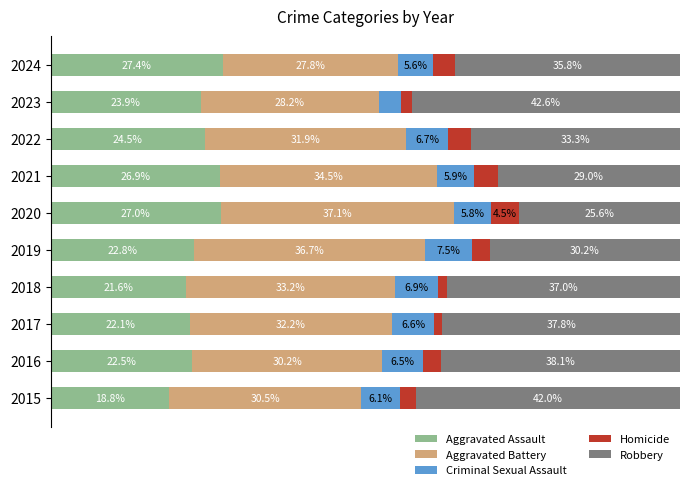

List the labels in order of Aggravated Assault value, smallest first.

2015, 2018, 2017, 2016, 2019, 2023, 2022, 2021, 2020, 2024